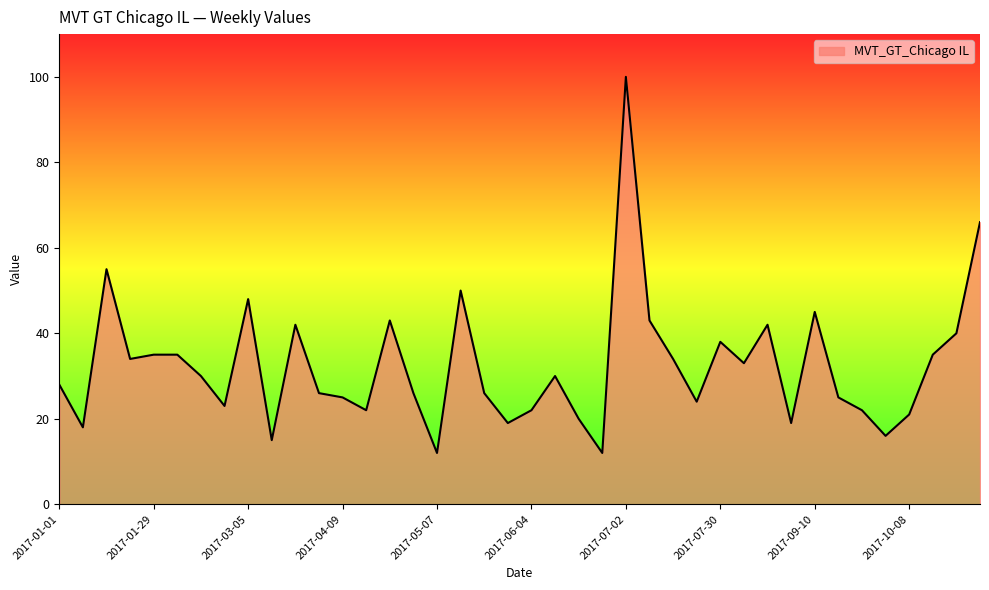

What is the smallest value displayed?

12